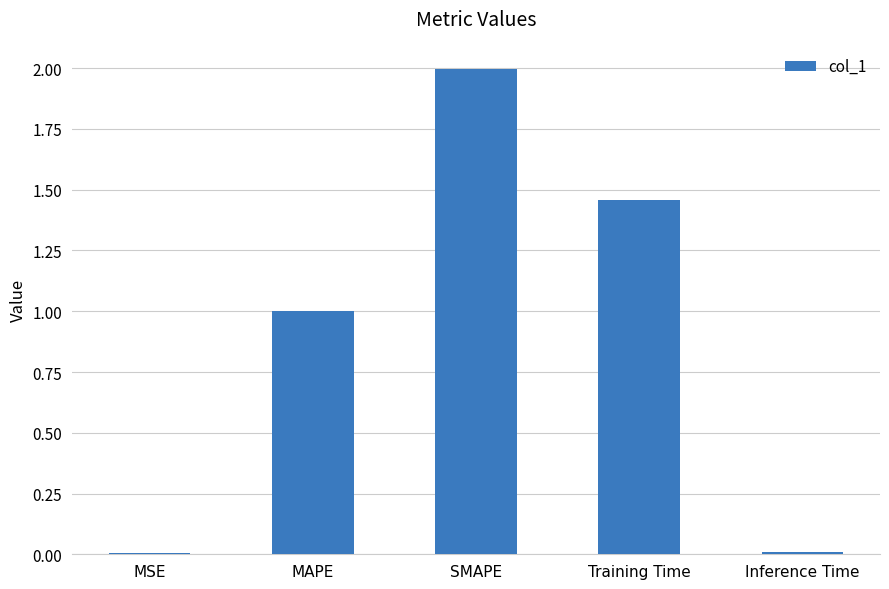

Between MAPE and Inference Time, which is larger?

MAPE